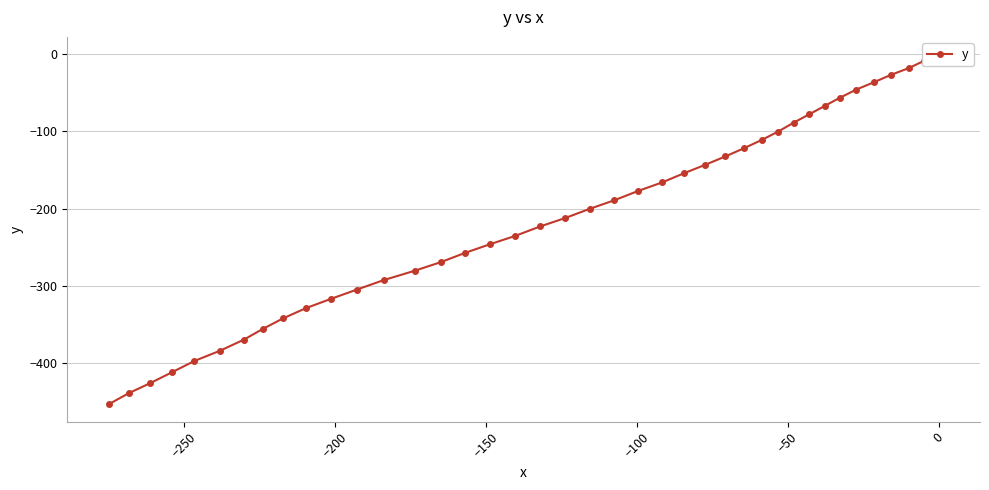

What is the difference between the values at 14 and 19?

56.9